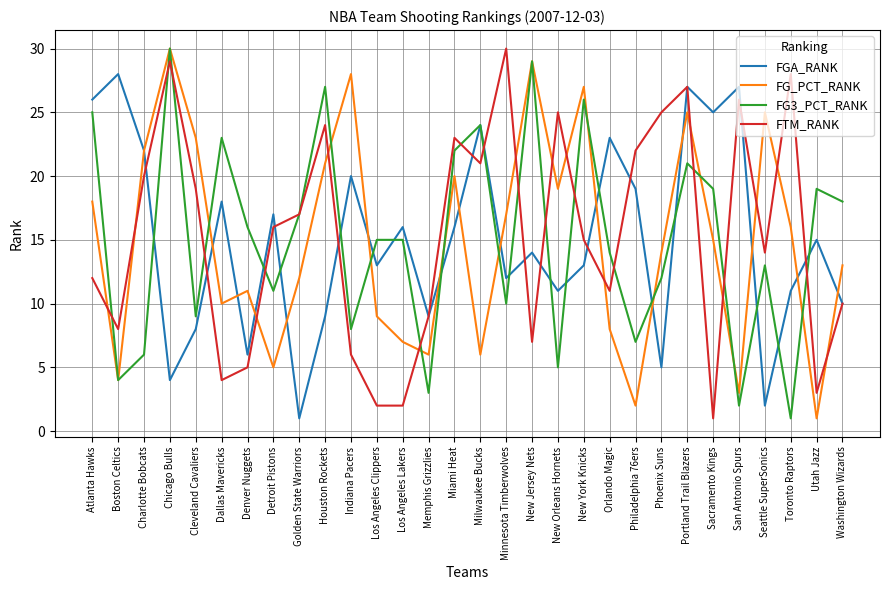

The FTM_RANK series shows 10 at Milwaukee Bucks. True or false?

False